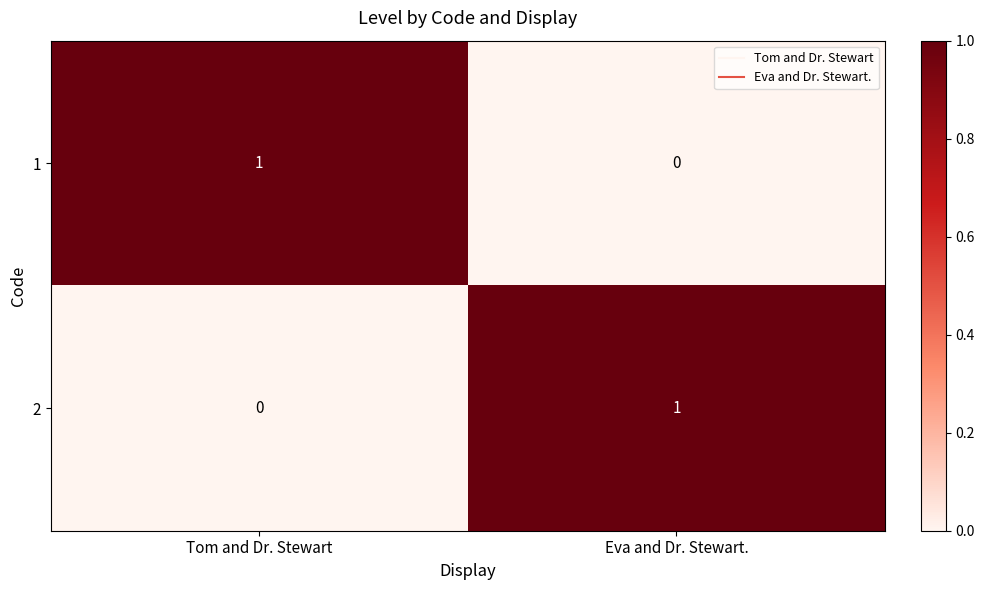

The 2 series shows 0 at Tom and Dr. Stewart. True or false?

True